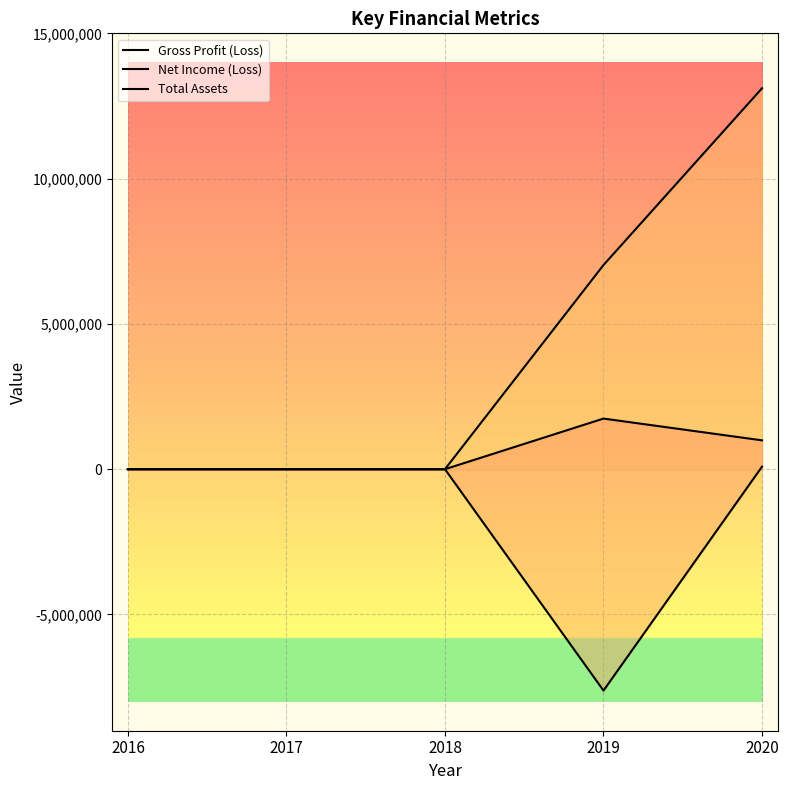

What is the sum of all Total Assets values?

20135667